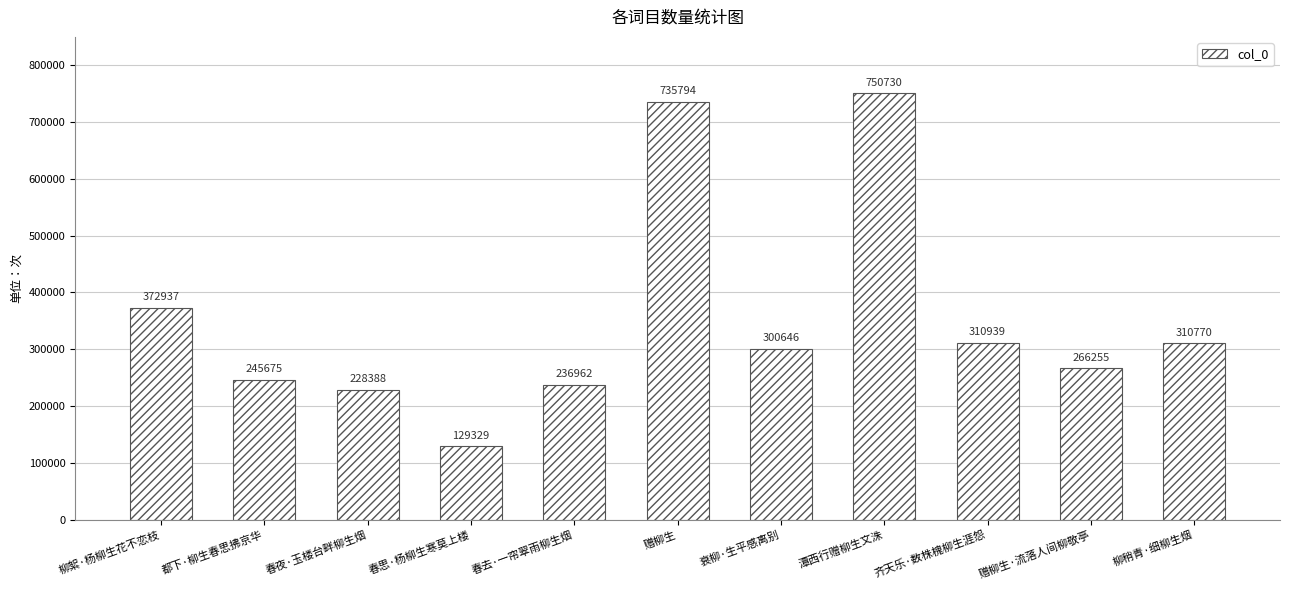

The chart shows a value of 372937 at 柳絮·杨柳生花不恋枝. True or false?

True